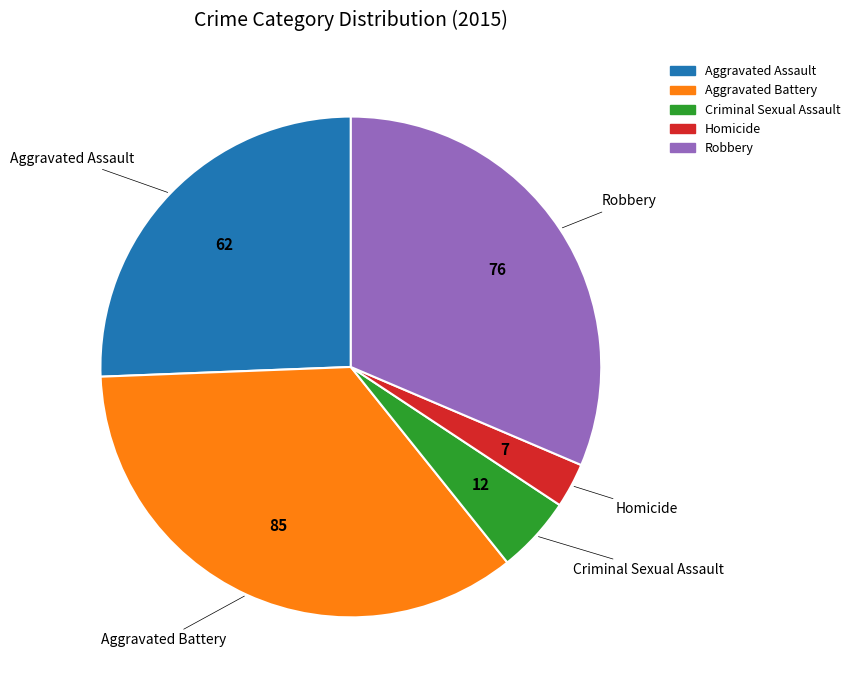

Rank the categories by value from lowest to highest.

Homicide, Criminal Sexual Assault, Aggravated Assault, Robbery, Aggravated Battery